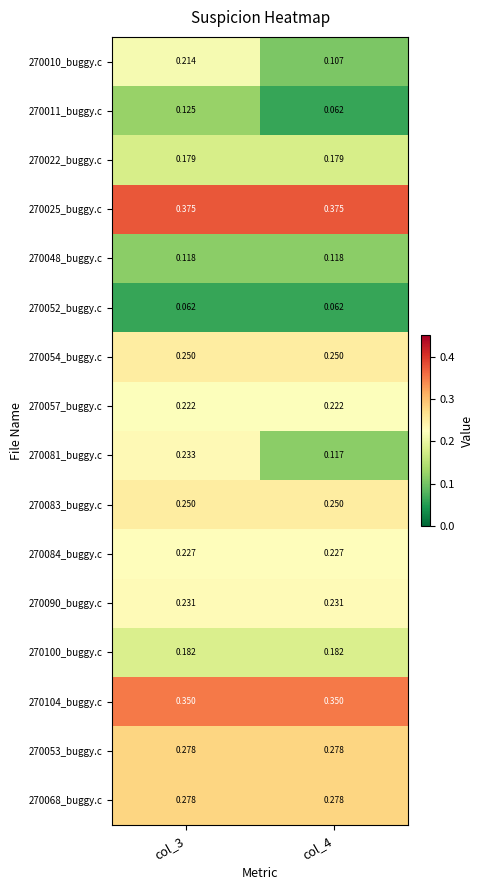

At which category is the sum across all series the highest?

col_3